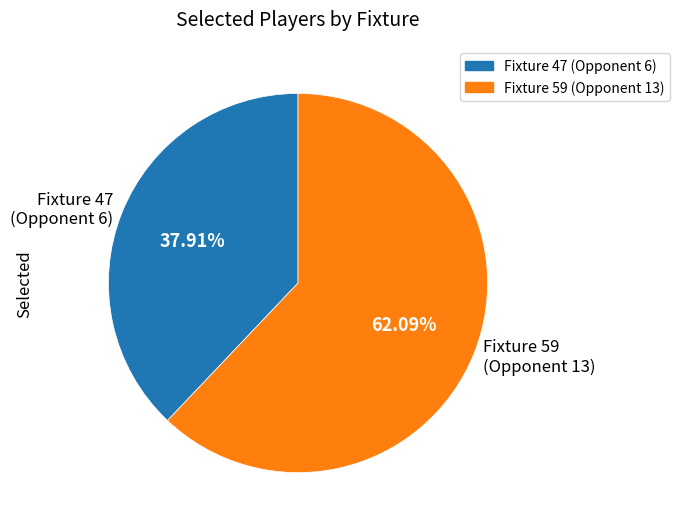

What is the ratio of the value at Fixture 47 (Opponent 6) to the value at Fixture 59 (Opponent 13)?

0.6